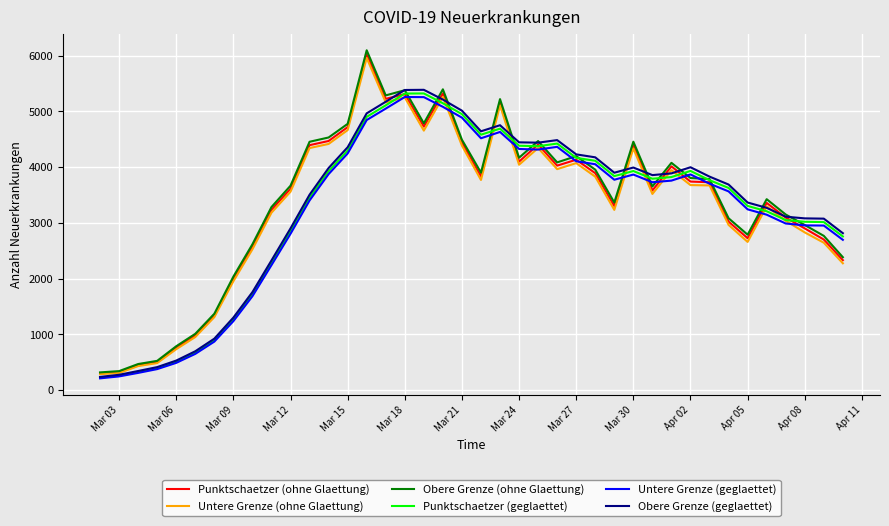

What is the highest value of the Obere Grenze (geglaettet) series?

5388